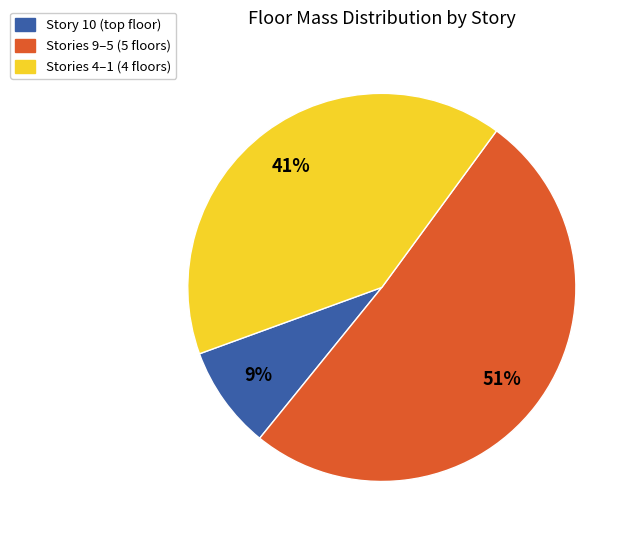

What is the largest slice in the pie chart?

Stories 9–5 (5 floors)